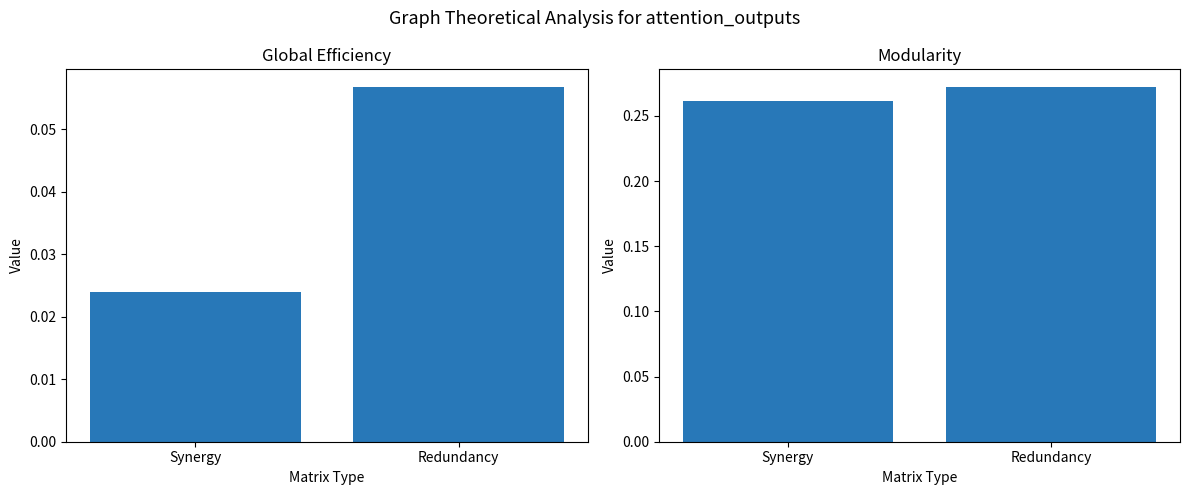

Reading left to right, what are all the values shown in this chart?

Global Efficiency: Synergy=0.0	Redundancy=0.1
Modularity: Synergy=0.3	Redundancy=0.3